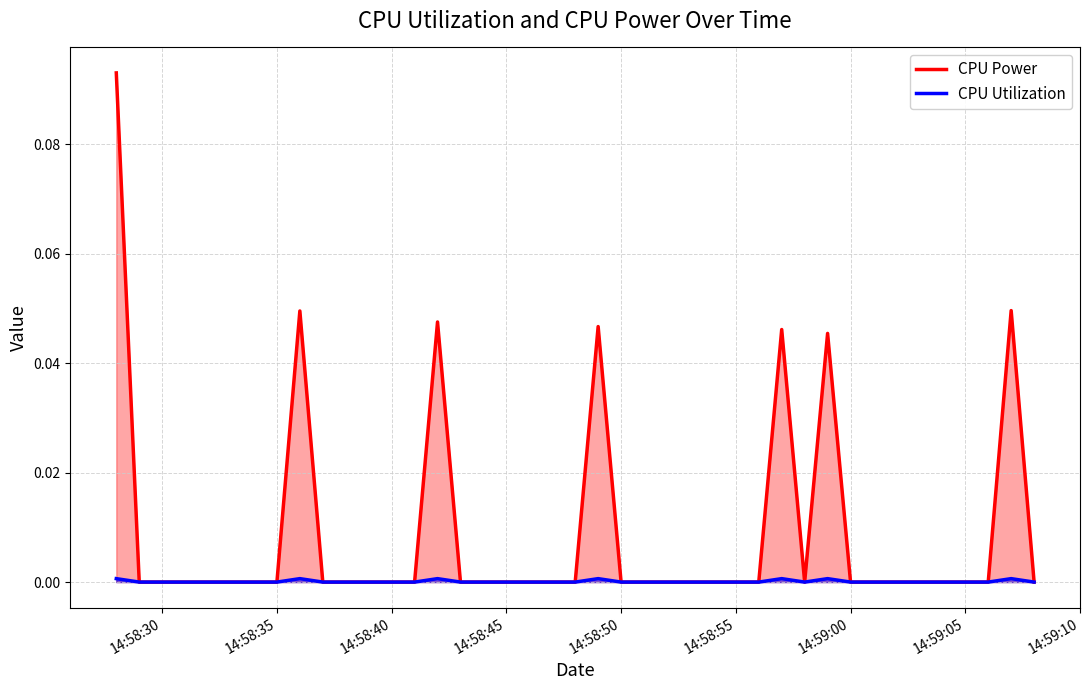

How many distinct data groups are displayed?

2